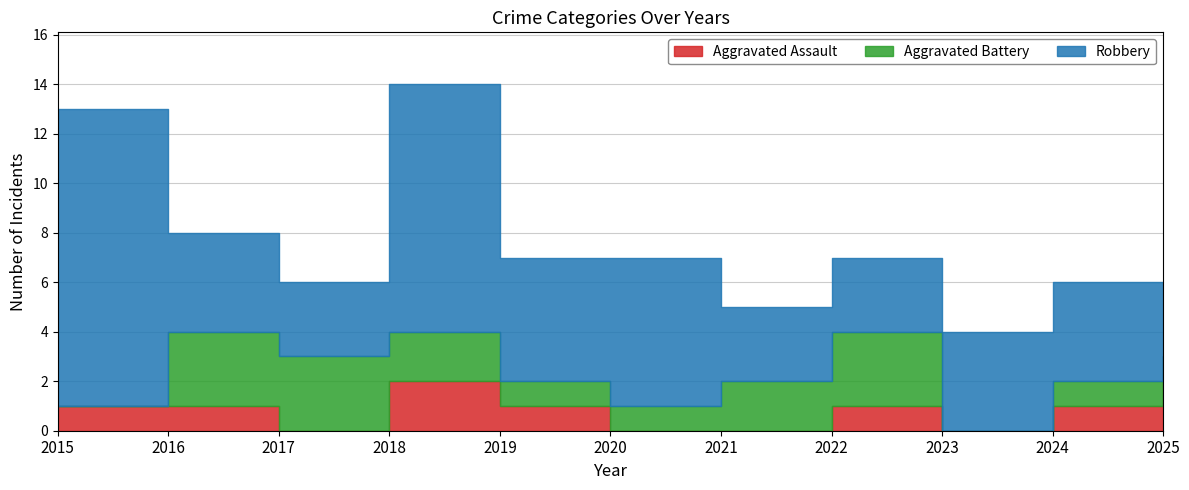

At which label does Aggravated Assault first exceed 1?

2018